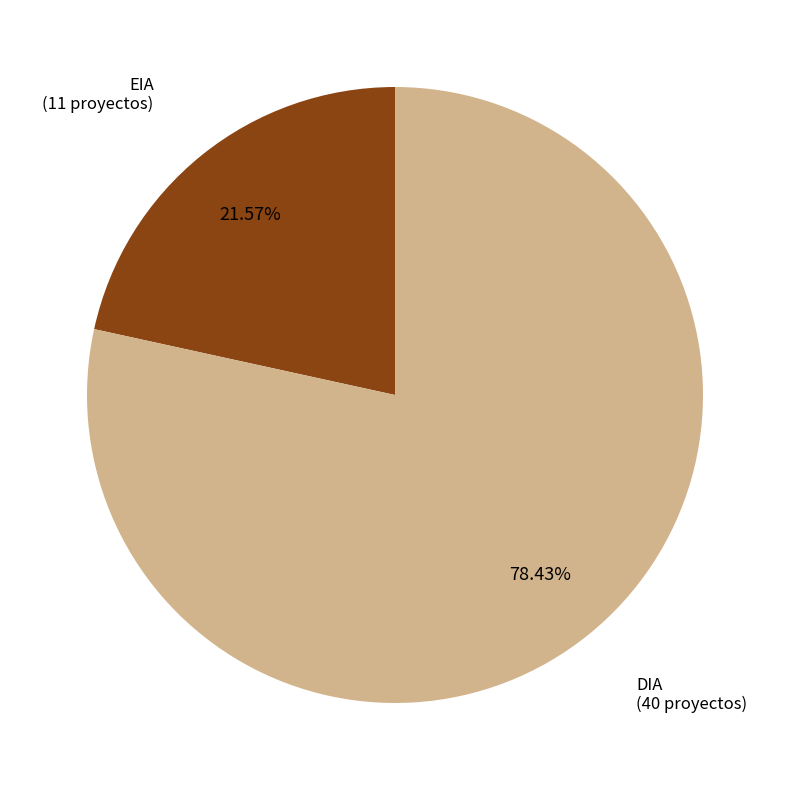

Which category has the biggest portion of the pie?

DIA